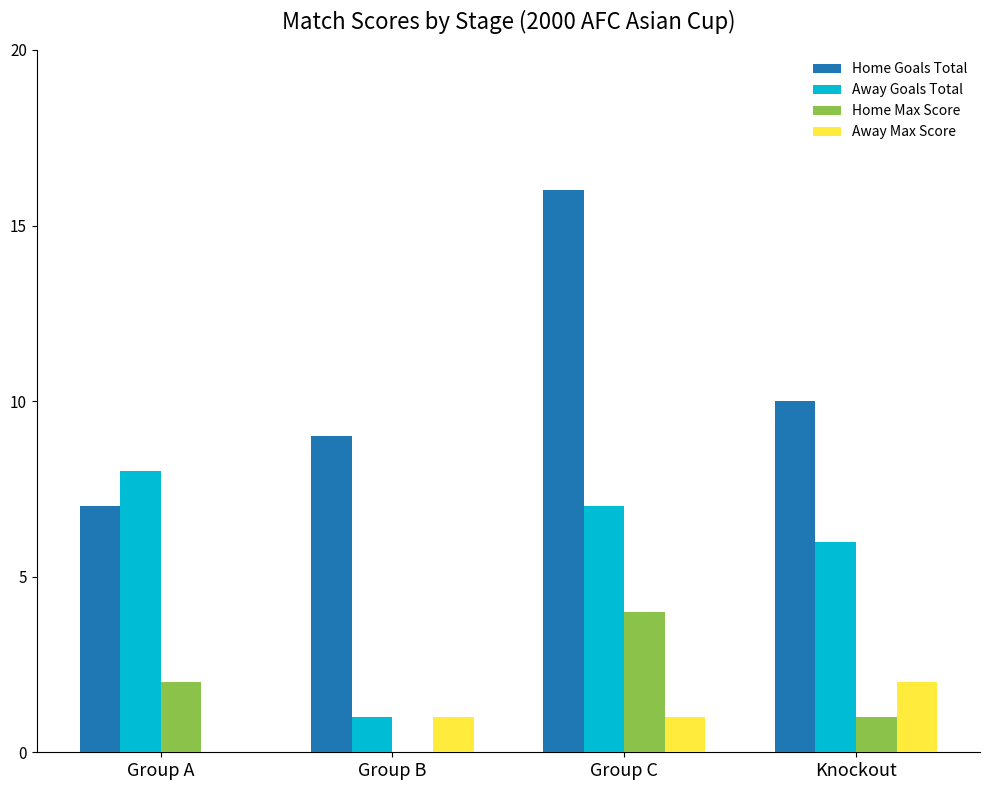

Between Group C and Knockout, which series saw the biggest shift?

Home Goals Total